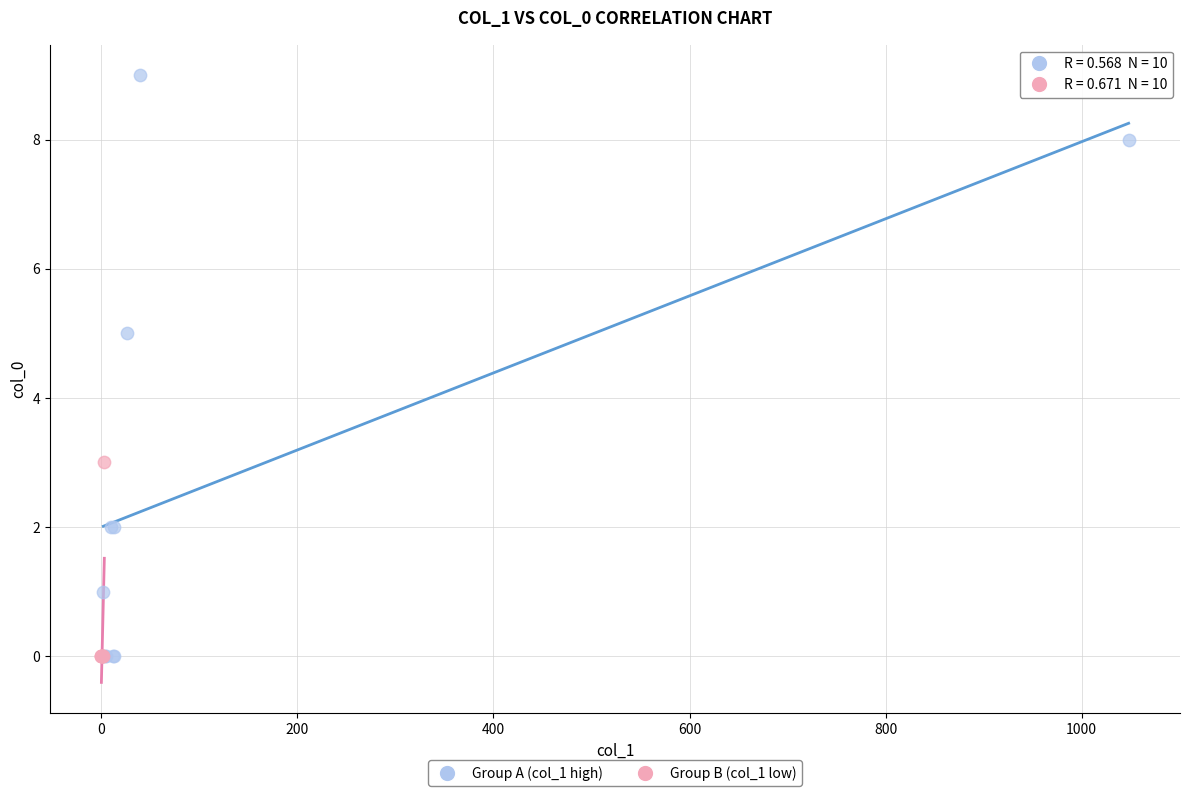

Which series reaches the maximum Y coordinate?

Group A (col_1 high)